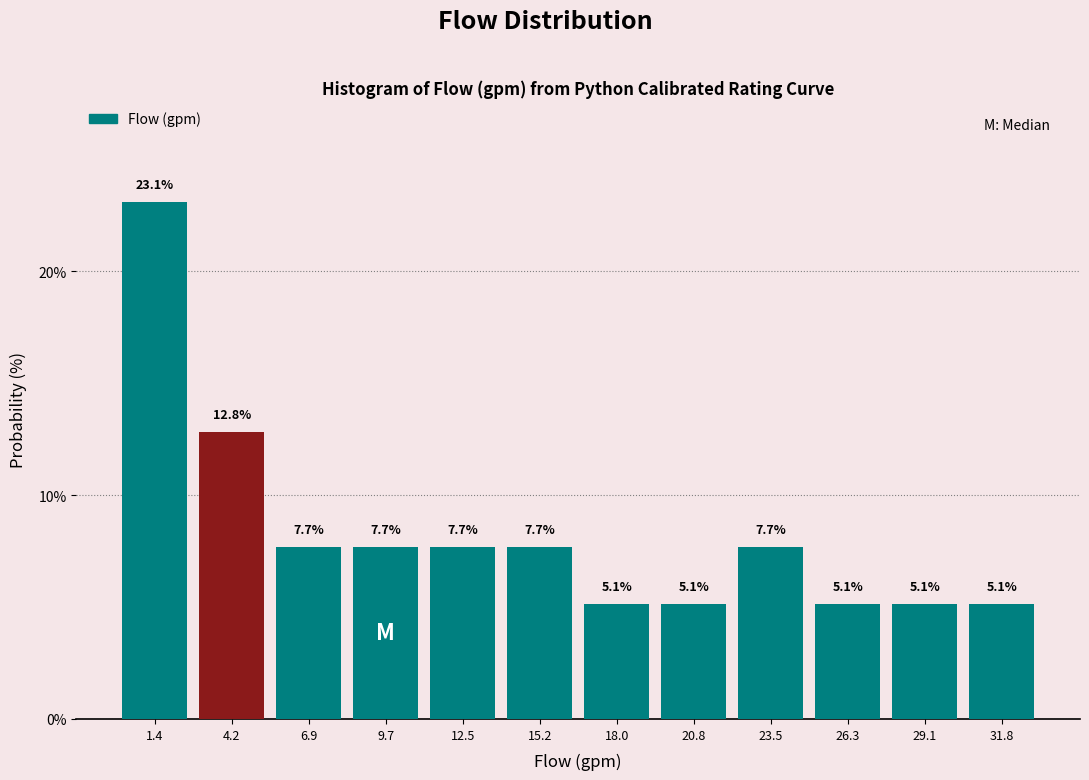

Reading left to right, transcribe this chart: for each bar, give the range it covers on the x-axis and its height. The bar edges are not printed on the chart, so give them approximately, as read against the axis.

0.0 to 3.0: 23.1
3.0 to 5.5: 12.8
5.5 to 8.5: 7.7
8.5 to 11.0: 7.7
11.0 to 14.0: 7.7
14.0 to 16.5: 7.7
16.5 to 19.5: 5.1
19.5 to 22.0: 5.1
22.0 to 25.0: 7.7
25.0 to 27.5: 5.1
27.5 to 30.5: 5.1
30.5 to 33.0: 5.1